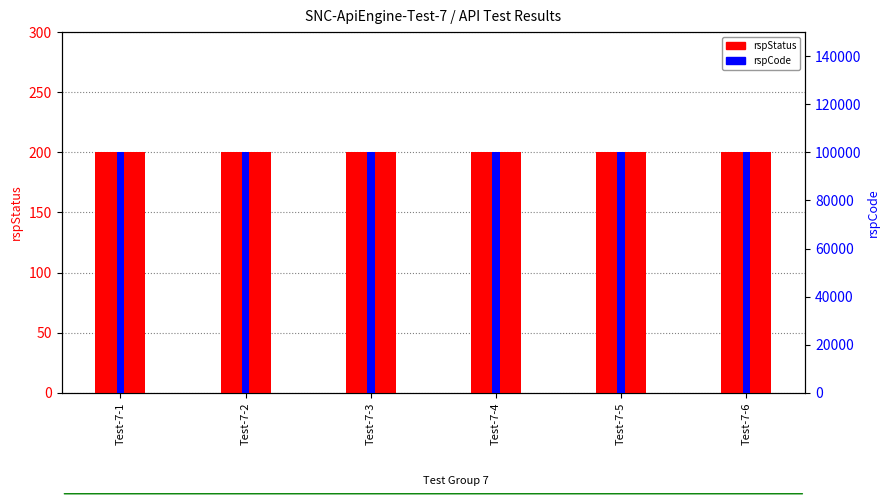

Which has a higher value, Test-7-4 or Test-7-3?

Test-7-4